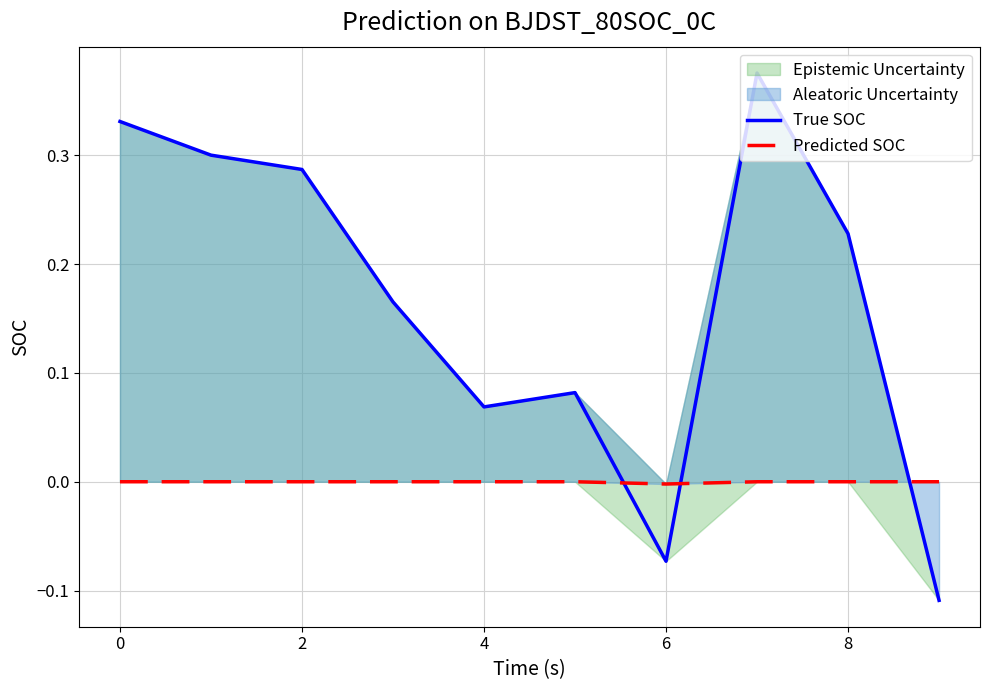

Between 4 and 8, which is larger?

4